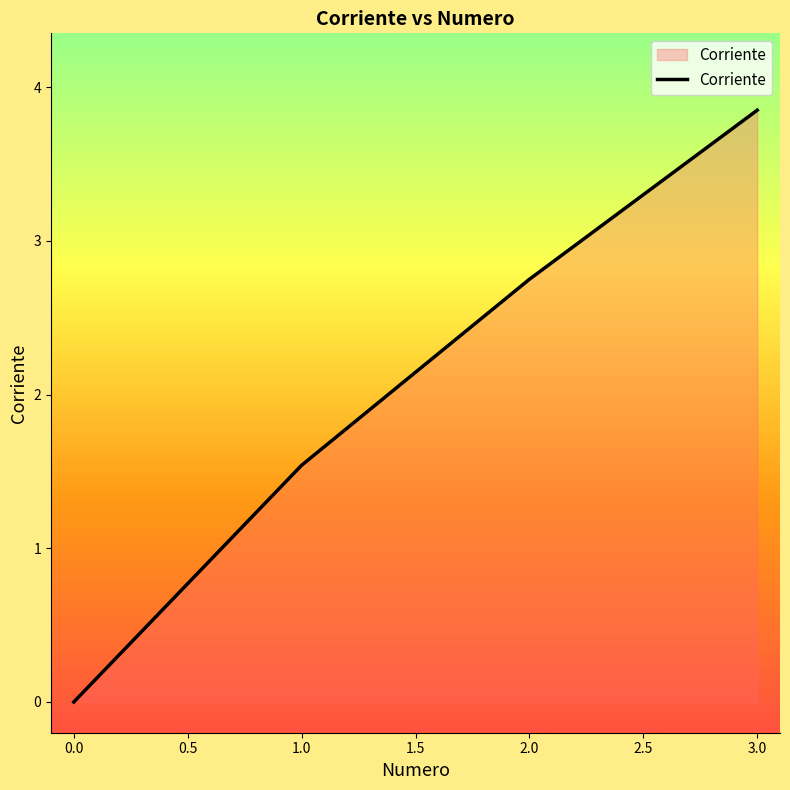

List the labels in order of value, largest first.

3.0, 2.0, 1.0, 0.0